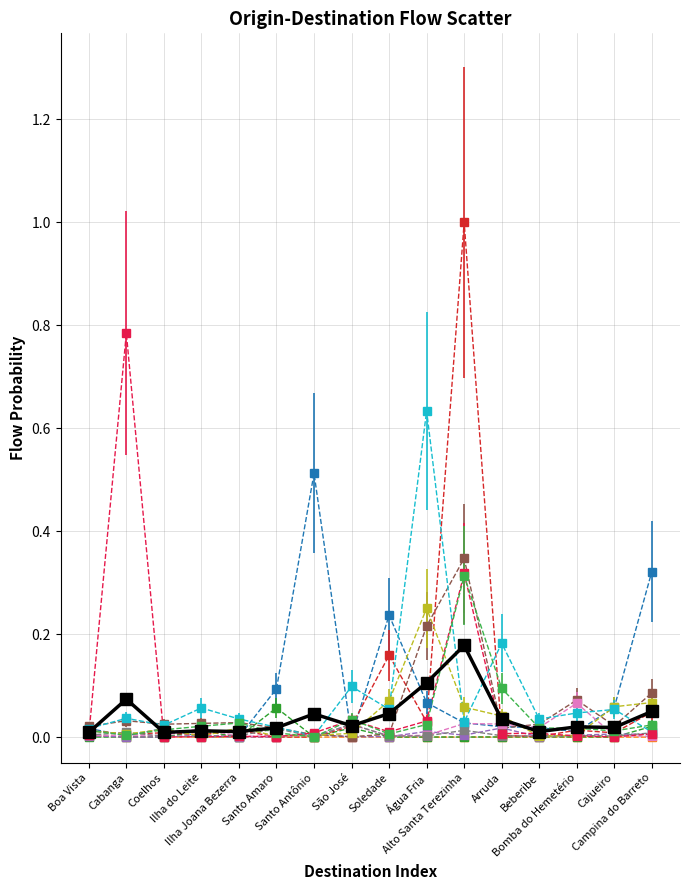

What is the maximum value shown in the chart?

1.0